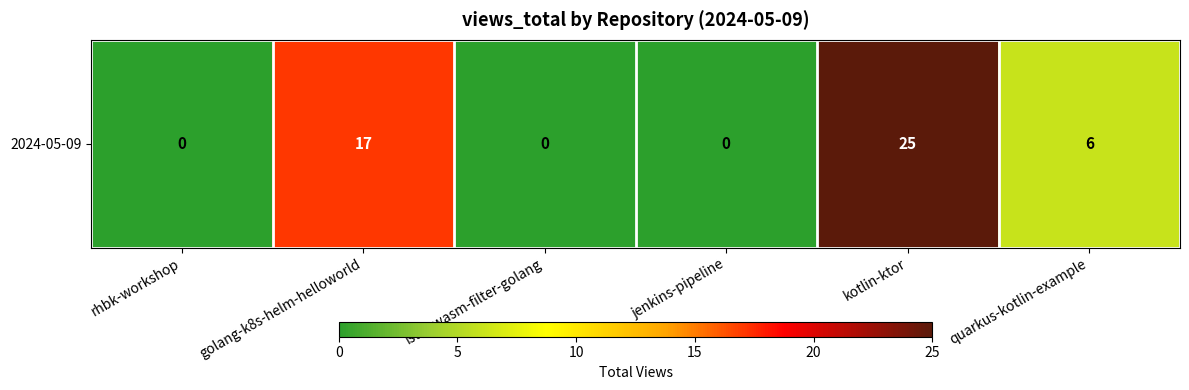

Where does the data first go above 6?

golang-k8s-helm-helloworld